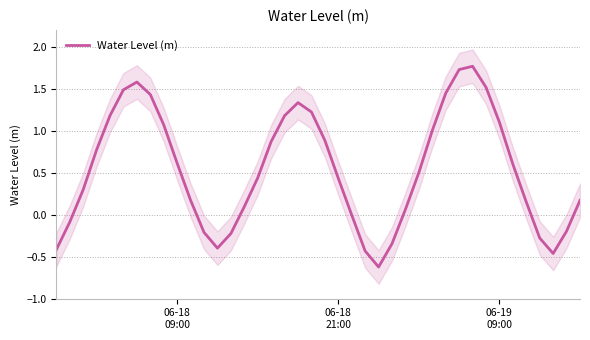

How many interior local peaks (higher than both neighbors) does the data have?

3